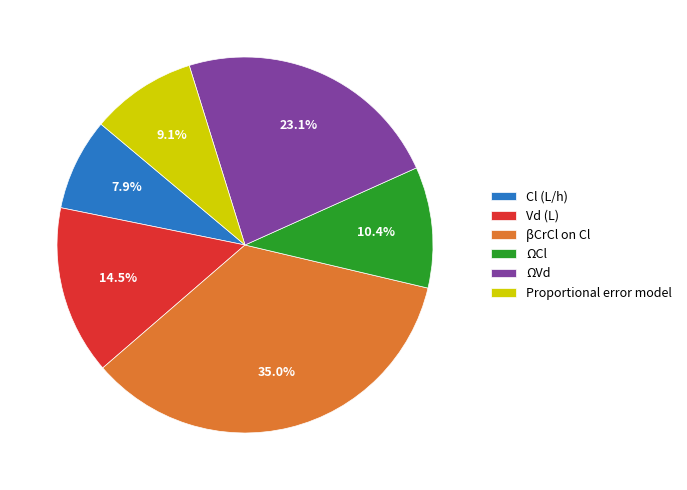

Rank the categories by value from highest to lowest.

βCrCl on Cl, ΩVd, Vd (L), ΩCl, Proportional error model, Cl (L/h)